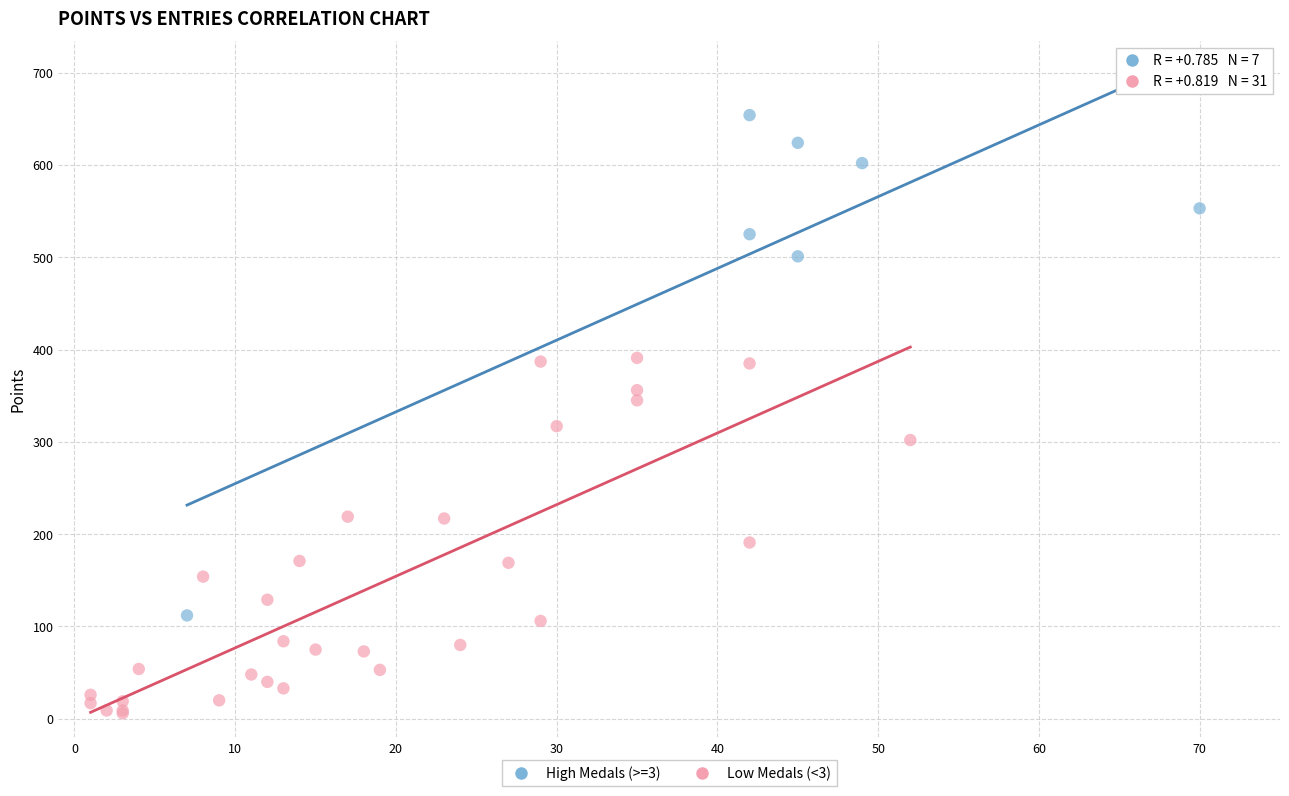

Which series contains the highest Y value?

High Medals (>=3)